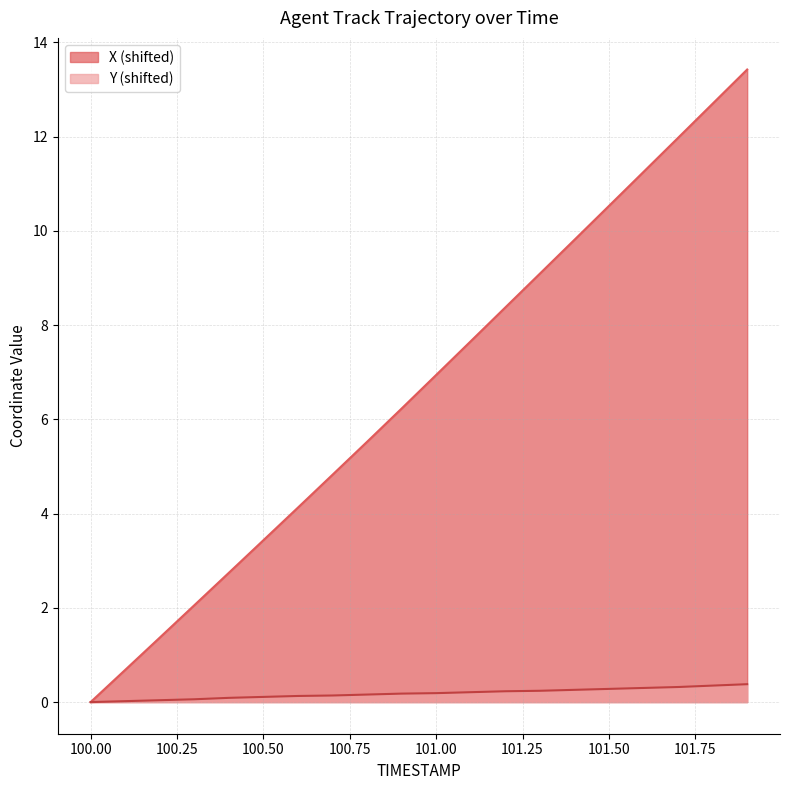

Is it true that Y equals 0.1 at 100.5?

True